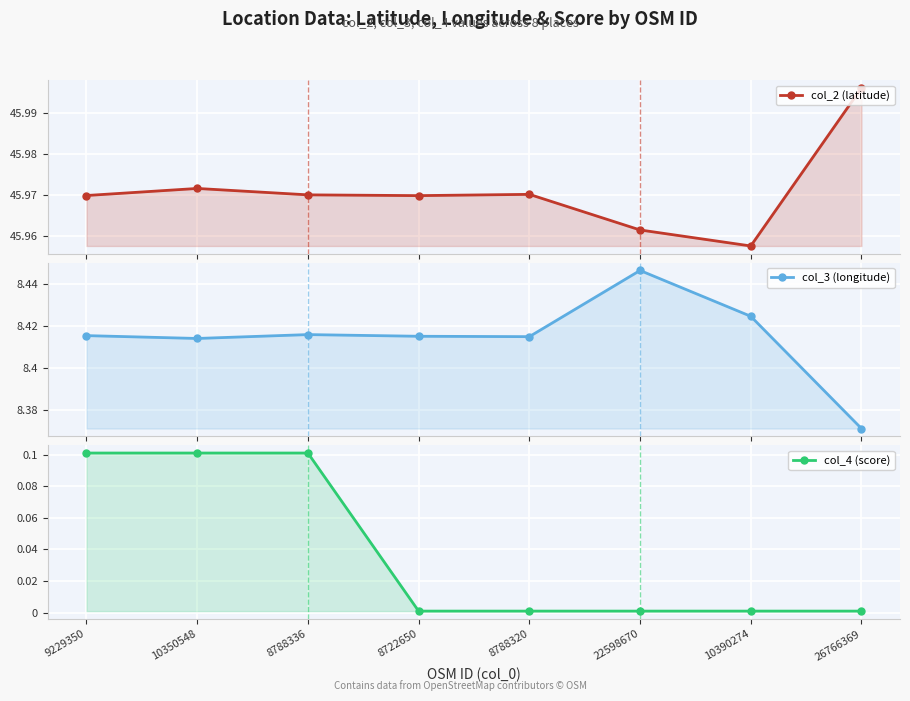

What is the value of the col_3 (longitude) point at the 3rd from the left?

8.4